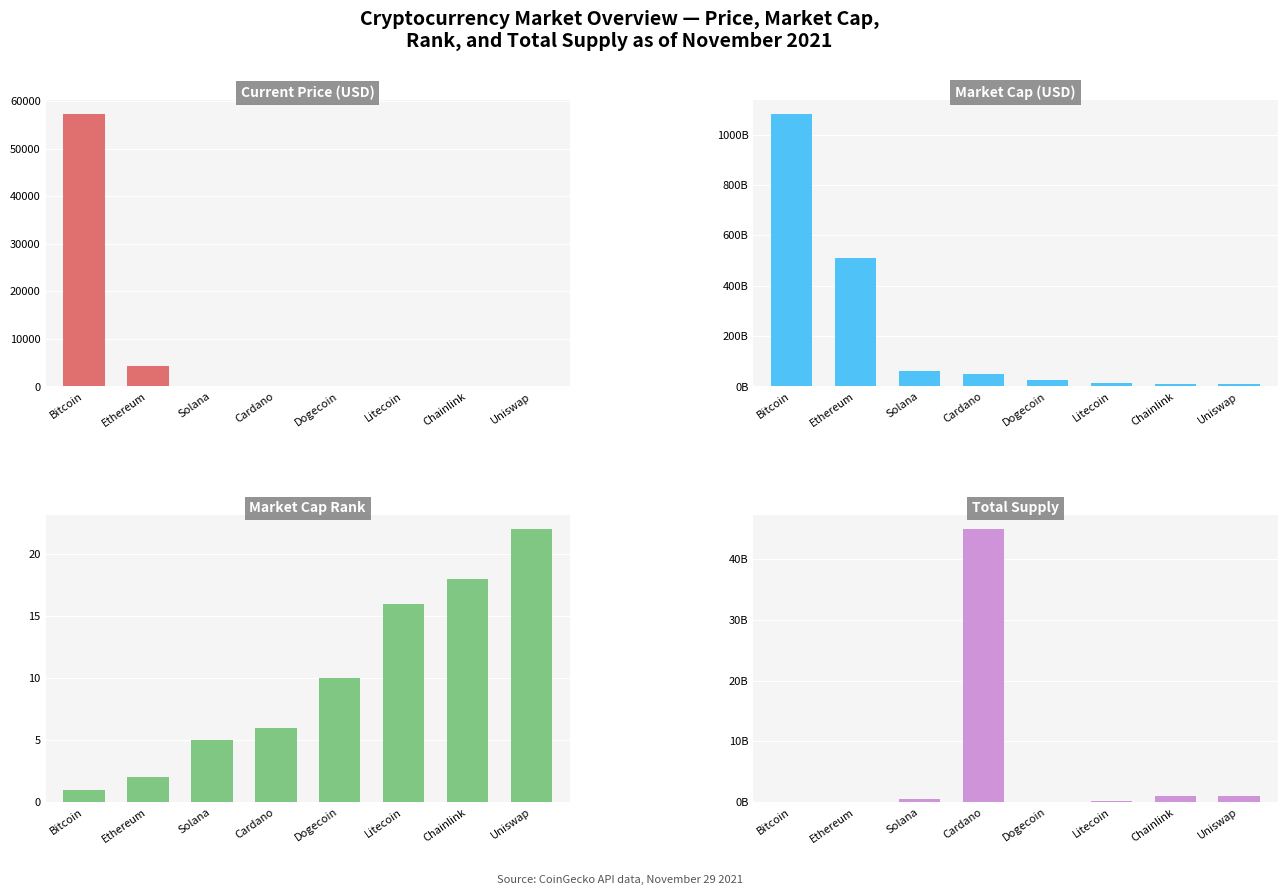

Reading right to left, transcribe all the data shown in this chart.

Current Price (USD): Uniswap=20.0	Chainlink=24.9	Litecoin=198.9	Dogecoin=0.2	Cardano=1.6	Solana=201.0	Ethereum=4307.8	Bitcoin=57340.0
Market Cap (USD): Uniswap=9072449457.0	Chainlink=11619523865.0	Litecoin=13741958953.0	Dogecoin=27207919208.0	Cardano=50997095706.0	Solana=61101874770.0	Ethereum=510585057589.0	Bitcoin=1082968939910.0
Market Cap Rank: Uniswap=22.0	Chainlink=18.0	Litecoin=16.0	Dogecoin=10.0	Cardano=6.0	Solana=5.0	Ethereum=2.0	Bitcoin=1.0
Total Supply: Uniswap=1000000000.0	Chainlink=1000000000.0	Litecoin=84000000.0	Dogecoin=0.0	Cardano=45000000000.0	Solana=508180963.6	Ethereum=0.0	Bitcoin=21000000.0